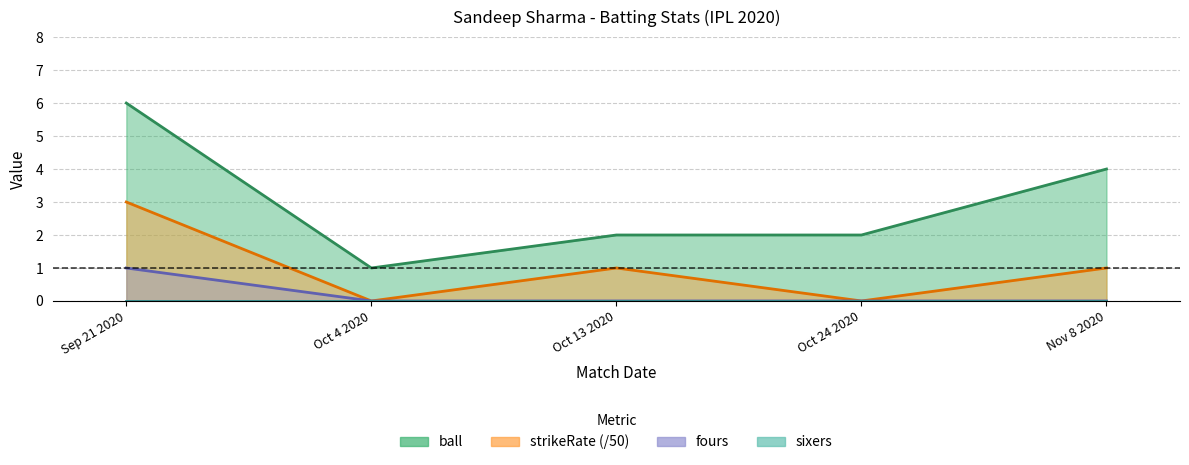

What value does the ball series have at Oct 13 2020?

2